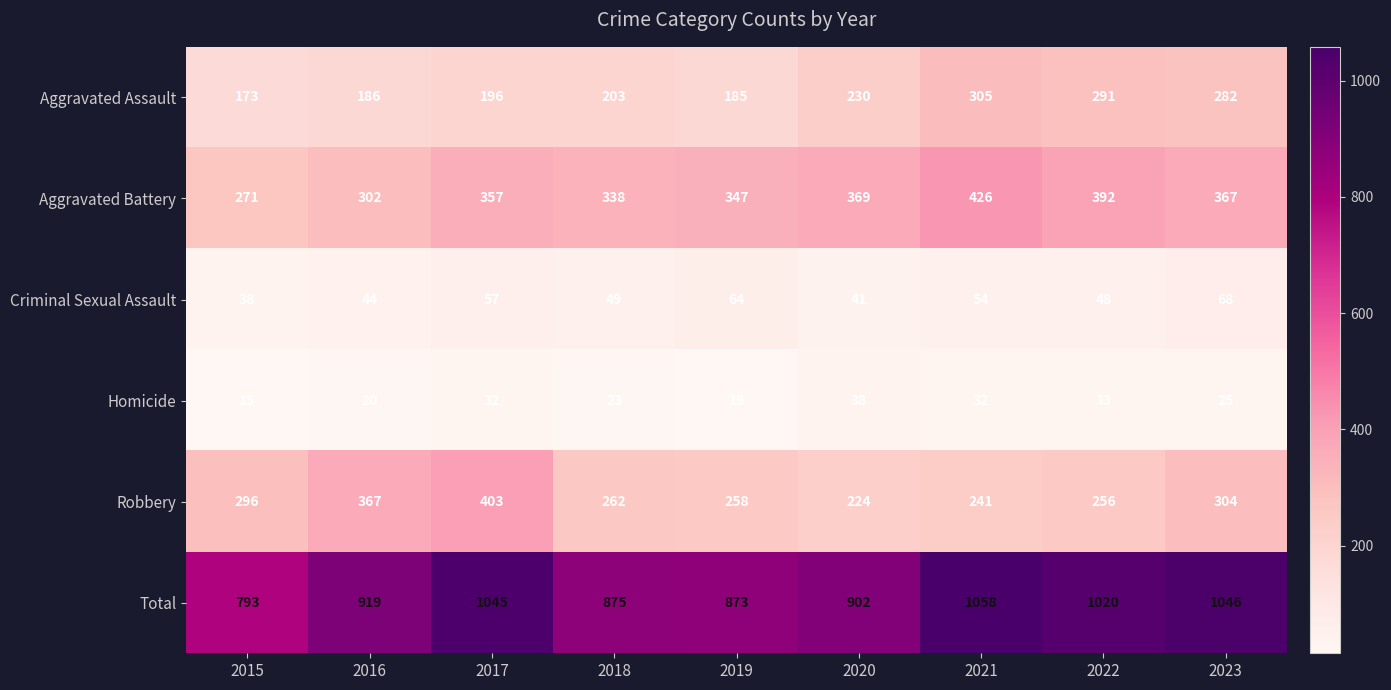

At which label does Robbery reach its peak?

2017